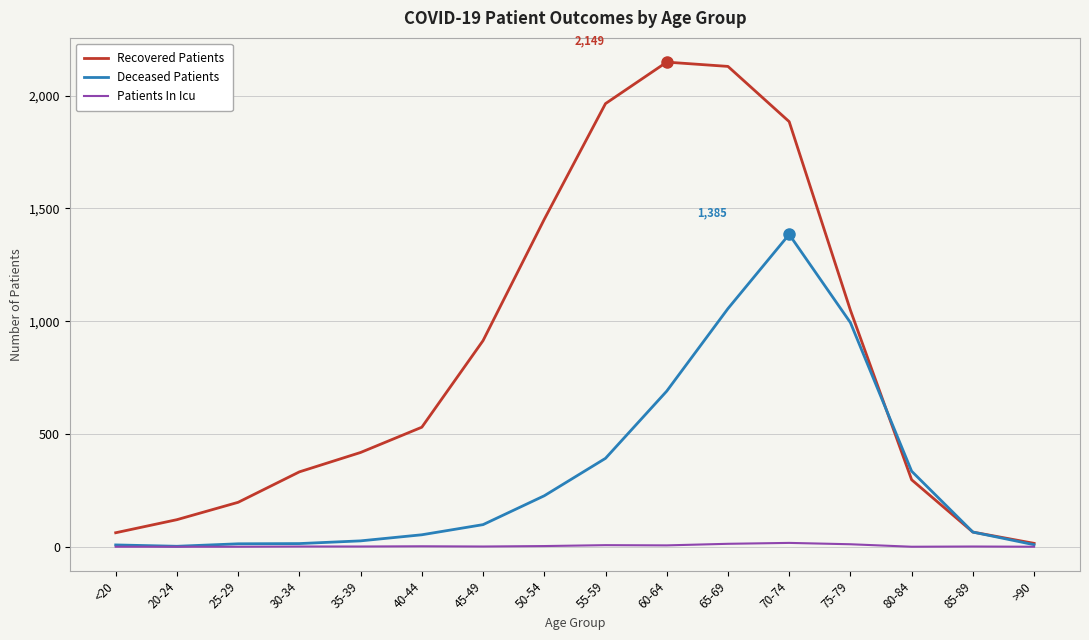

List the series in order of their peak value, lowest first.

Patients In Icu, Deceased Patients, Recovered Patients